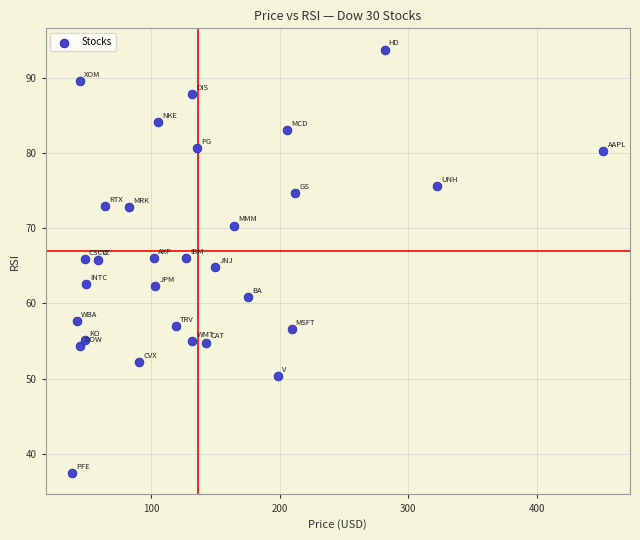

What is the range of Y values (max minus min)?

56.3